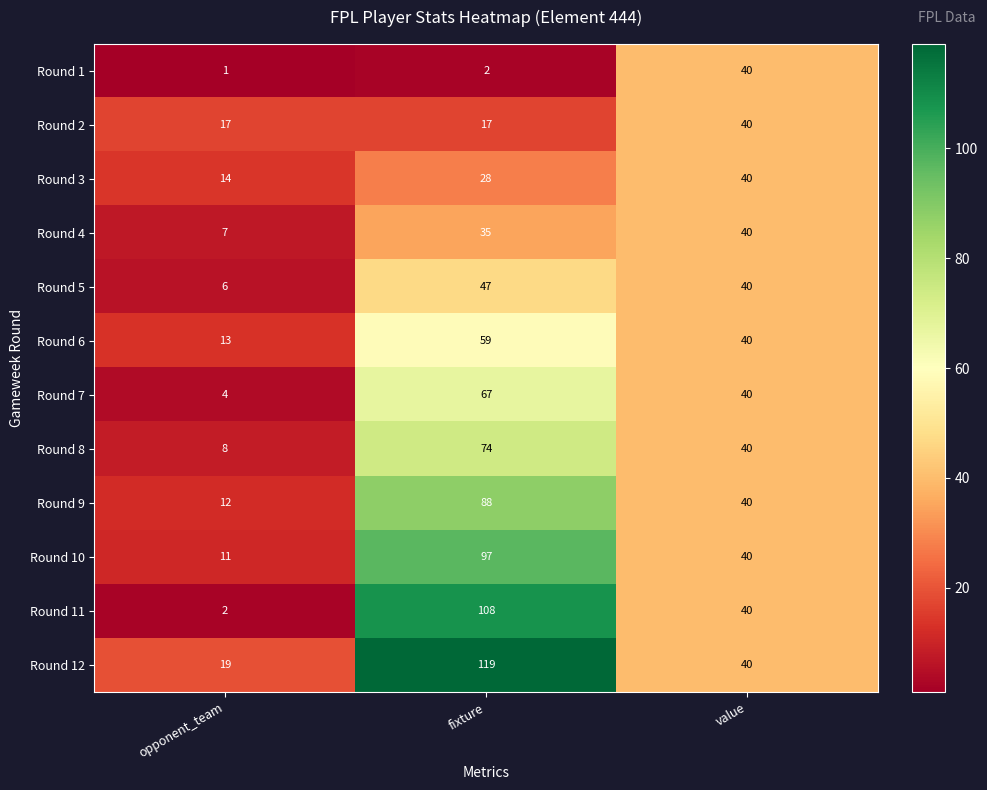

Rank the categories by Round 12 value from highest to lowest.

fixture, value, opponent_team